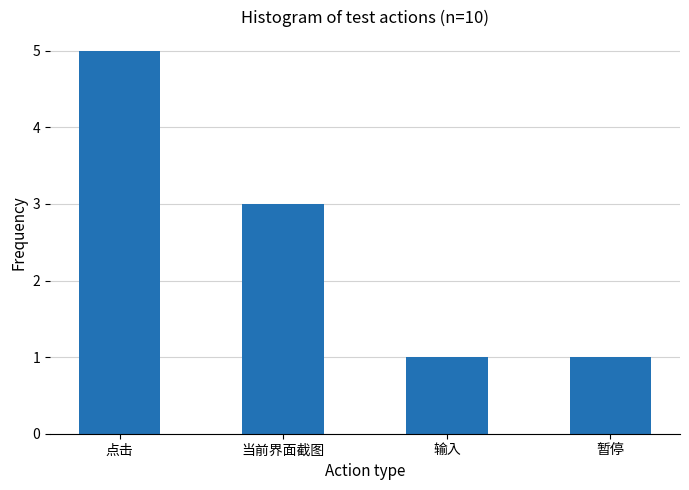

Reading left to right, what are all the values shown in this chart?

5	3	1	1